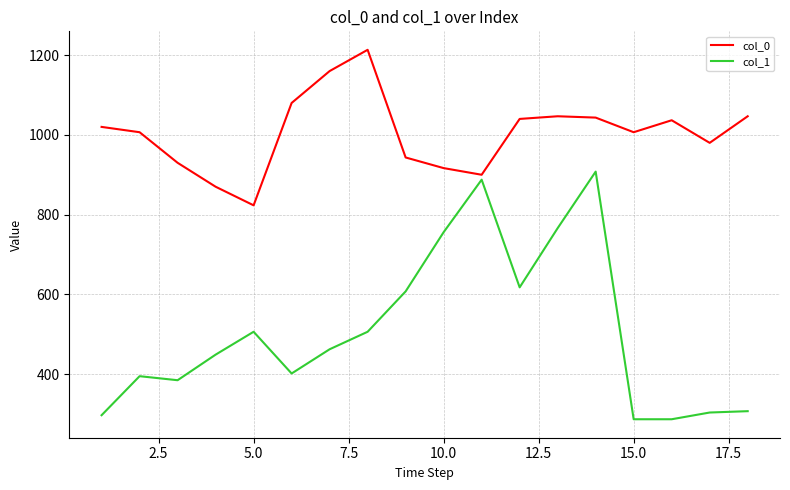

What is the minimum value shown in the chart?

286.9